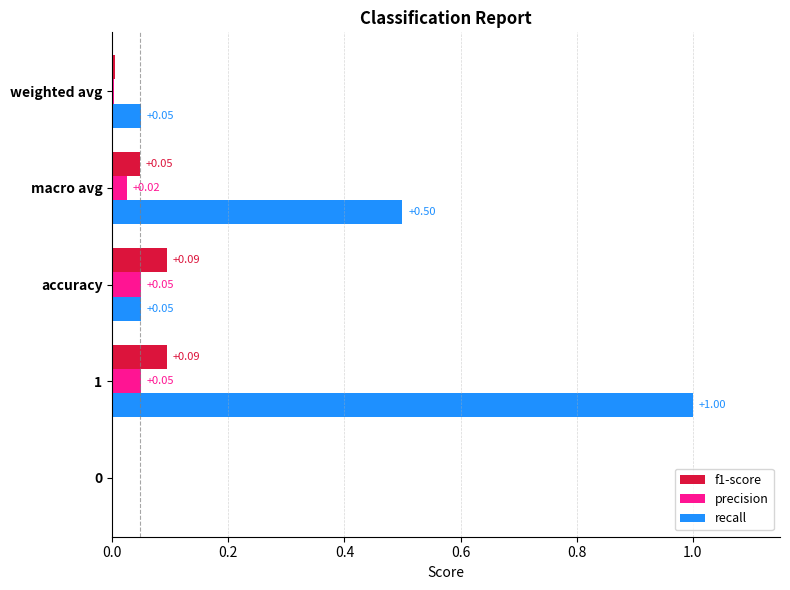

What are all the series names shown in the legend?

f1-score, precision, recall